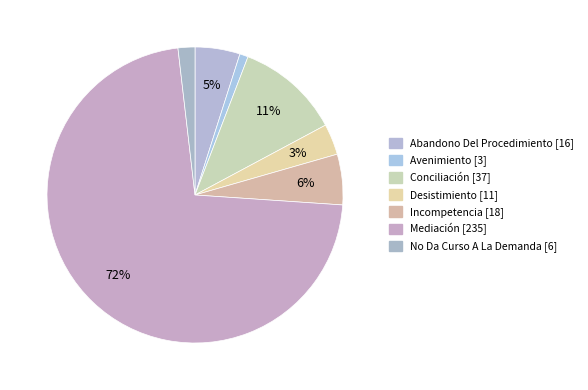

What percentage is the Avenimiento slice, to the nearest percent?

1%